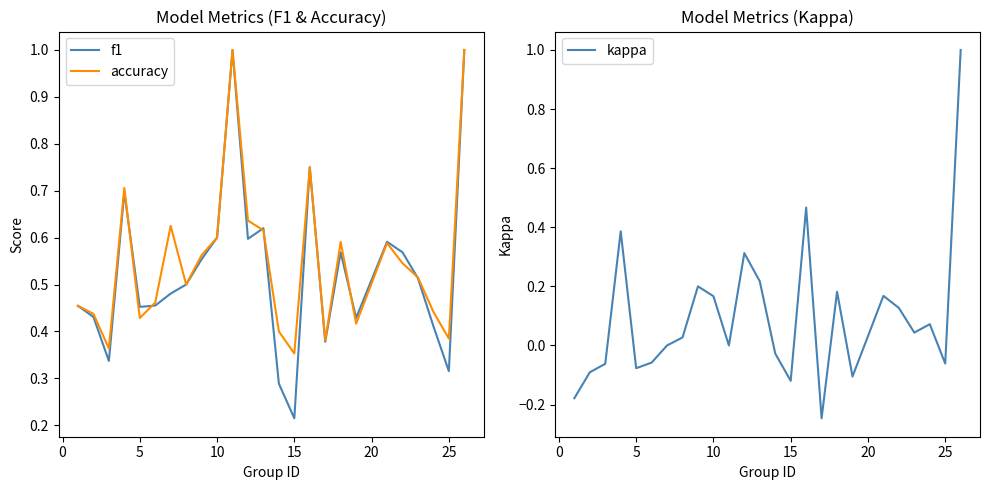

What is the smallest value displayed?

-0.2